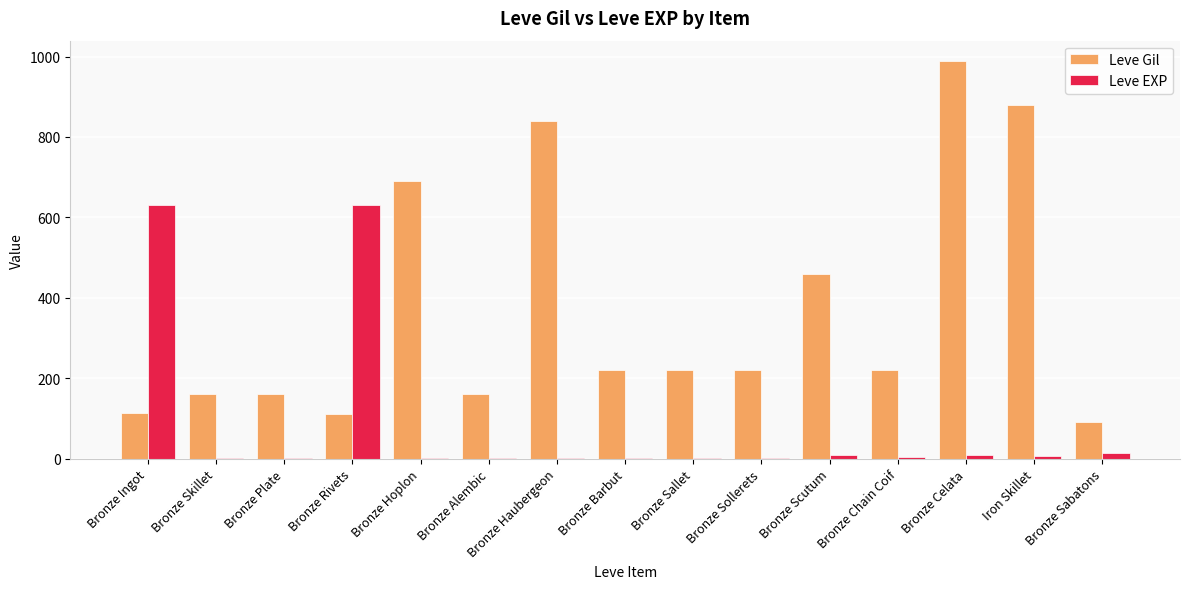

What is the sum of all Leve EXP values?

1309